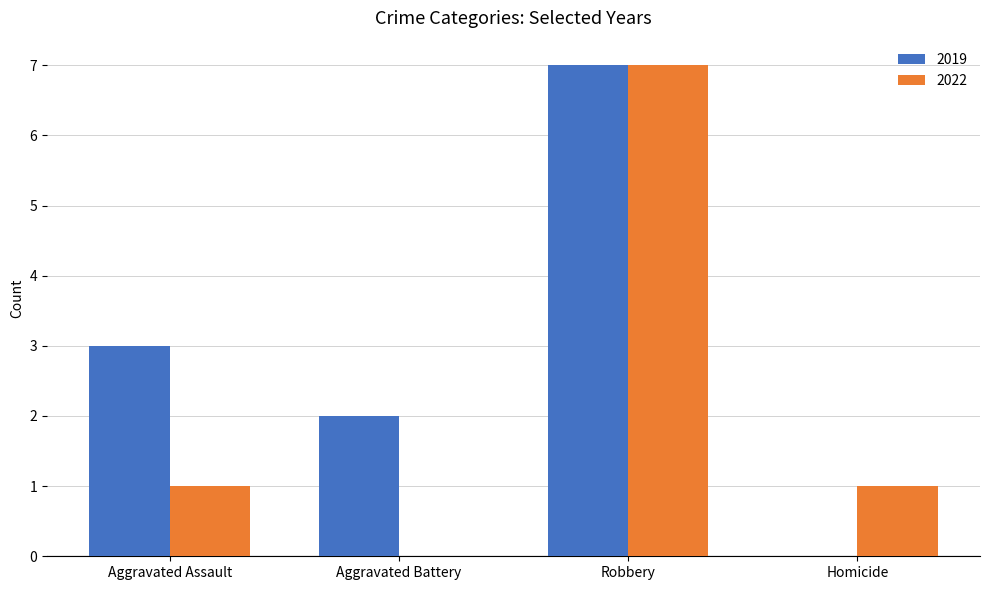

Reading right to left, transcribe all the data shown in this chart.

2019: Homicide=0	Robbery=7	Aggravated Battery=2	Aggravated Assault=3
2022: Homicide=1	Robbery=7	Aggravated Battery=0	Aggravated Assault=1